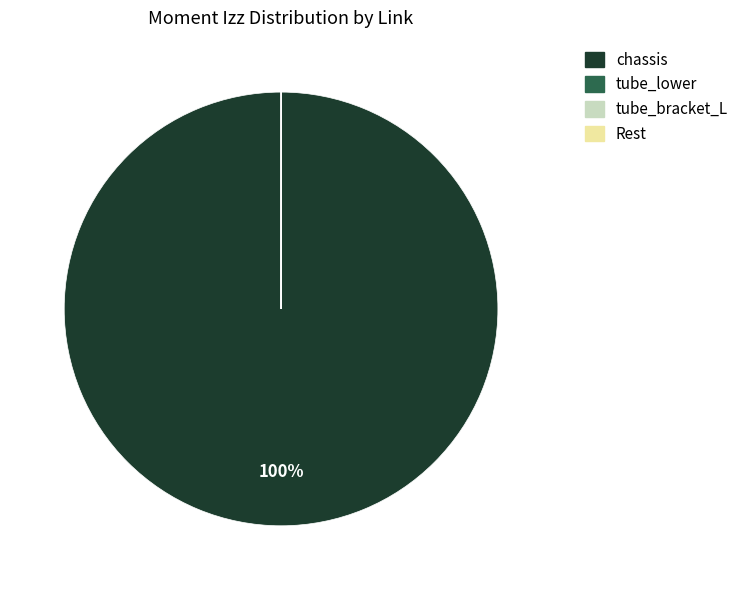

To the nearest percent, what is the difference between the largest and smallest slice percentages?

100%